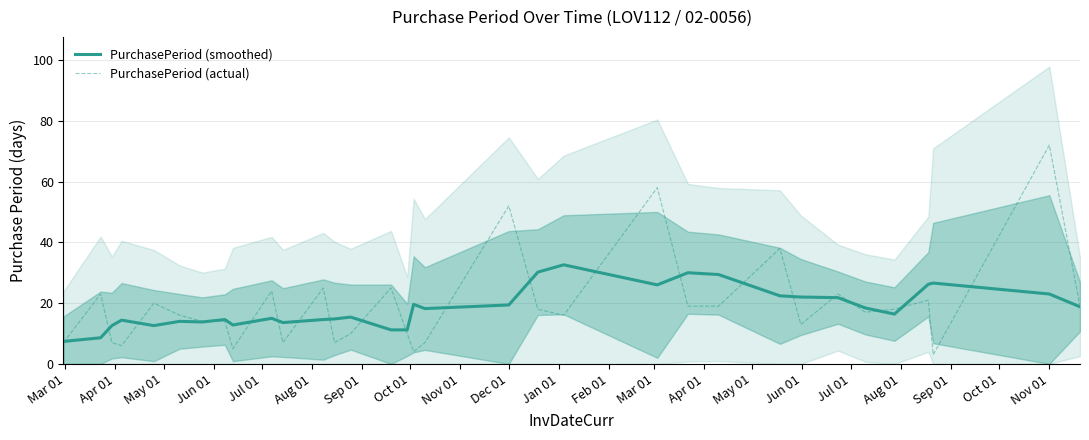

How many lines are shown in the chart?

2